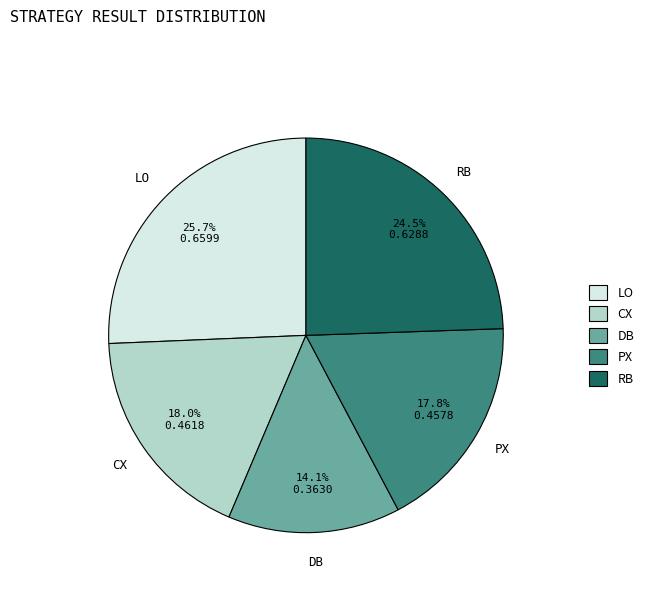

Combined, what portion of the pie is LO and RB?

50.1%